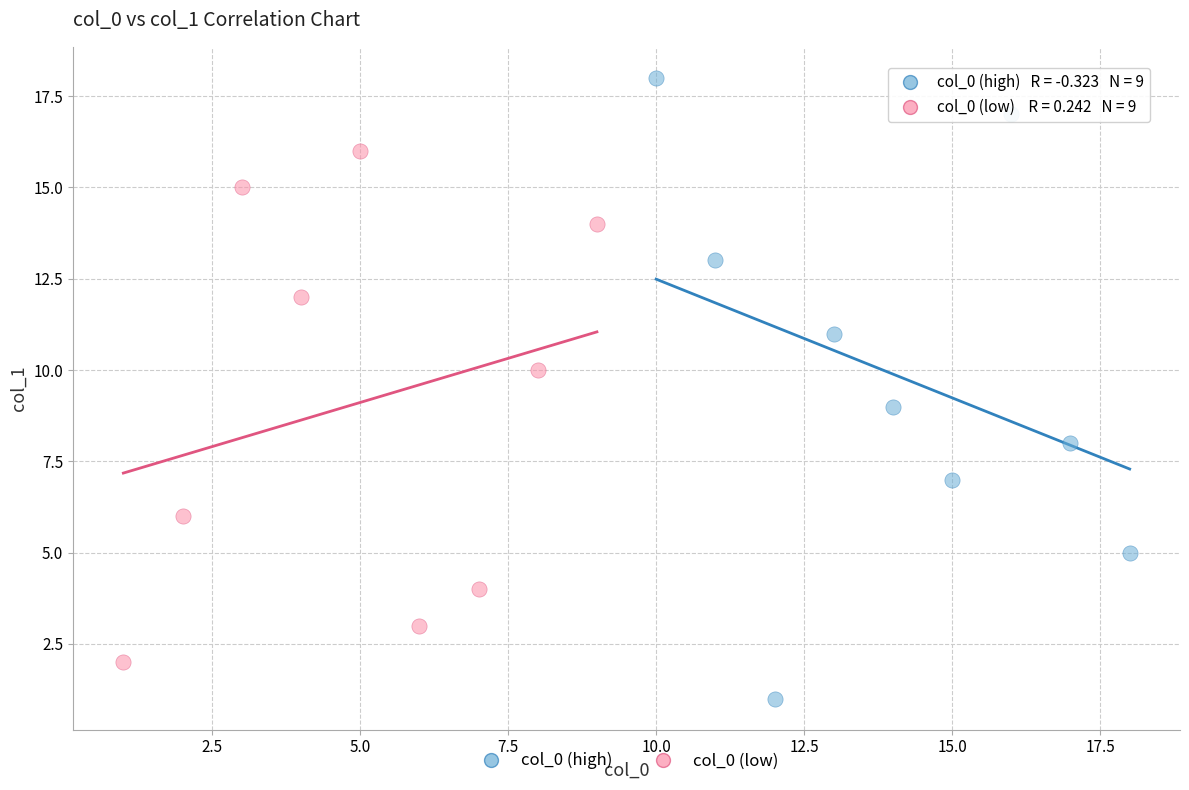

Which series contains the highest Y value?

col_0 (high)